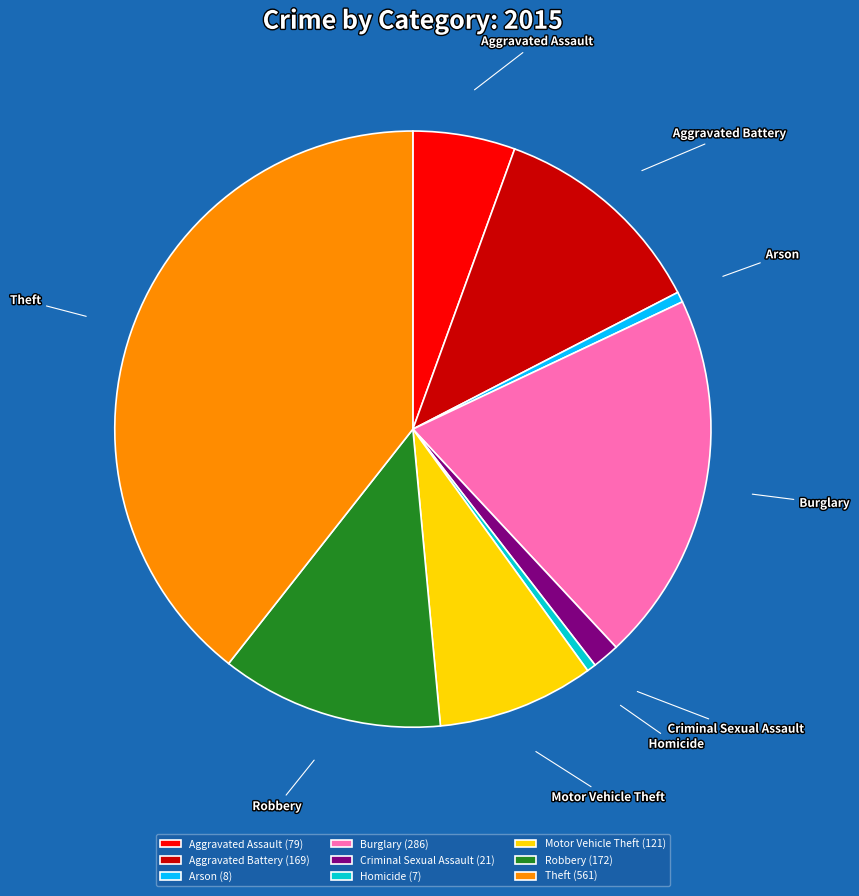

Is it true that Aggravated Assault is 1% of the pie?

False